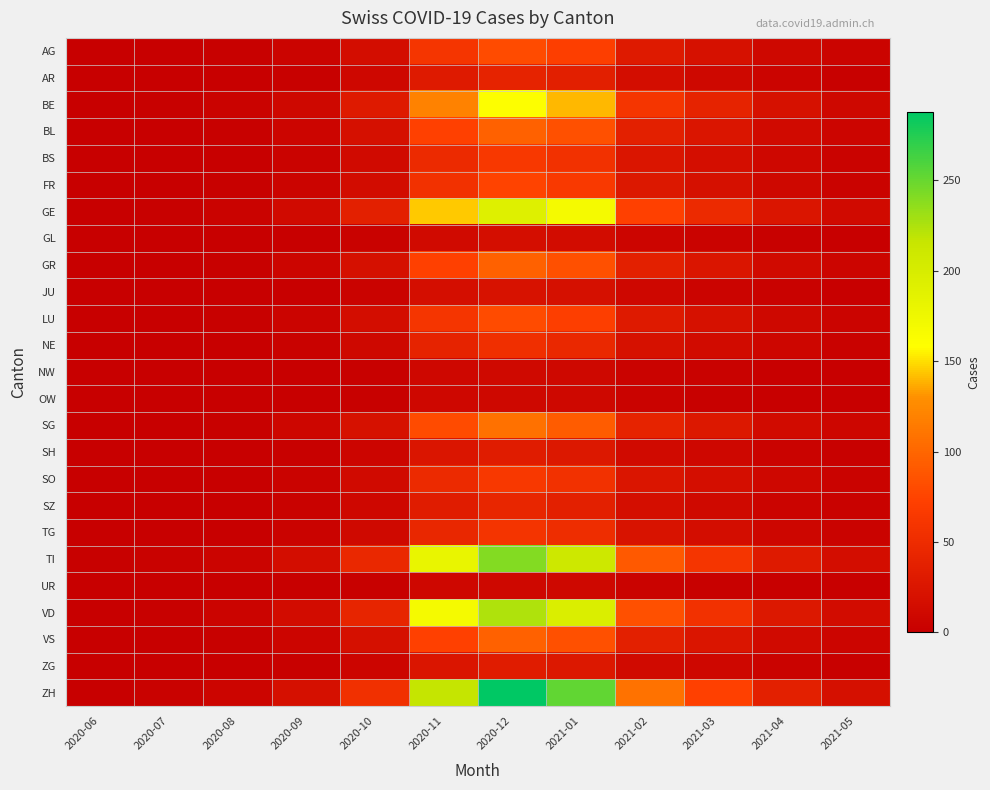

Reading right to left, transcribe all the data shown in this chart.

AG: 2021-05=5	2021-04=10	2021-03=20	2021-02=30	2021-01=70	2020-12=80	2020-11=60	2020-10=15	2020-09=5	2020-08=2	2020-07=1	2020-06=1
AR: 2021-05=2	2021-04=5	2021-03=10	2021-02=15	2021-01=35	2020-12=40	2020-11=30	2020-10=8	2020-09=2	2020-08=1	2020-07=0	2020-06=0
BE: 2021-05=10	2021-04=20	2021-03=40	2021-02=60	2021-01=140	2020-12=160	2020-11=120	2020-10=30	2020-09=10	2020-08=4	2020-07=2	2020-06=0
BL: 2021-05=6	2021-04=12	2021-03=24	2021-02=36	2021-01=84	2020-12=96	2020-11=72	2020-10=18	2020-09=6	2020-08=2	2020-07=1	2020-06=0
BS: 2021-05=4	2021-04=8	2021-03=16	2021-02=24	2021-01=56	2020-12=64	2020-11=48	2020-10=12	2020-09=4	2020-08=1	2020-07=1	2020-06=0
FR: 2021-05=4	2021-04=9	2021-03=18	2021-02=28	2021-01=65	2020-12=75	2020-11=56	2020-10=14	2020-09=5	2020-08=2	2020-07=1	2020-06=0
GE: 2021-05=12	2021-04=24	2021-03=48	2021-02=72	2021-01=168	2020-12=192	2020-11=144	2020-10=36	2020-09=12	2020-08=4	2020-07=2	2020-06=1
GL: 2021-05=1	2021-04=2	2021-03=4	2021-02=6	2021-01=14	2020-12=16	2020-11=12	2020-10=3	2020-09=1	2020-08=0	2020-07=0	2020-06=0
GR: 2021-05=6	2021-04=12	2021-03=24	2021-02=36	2021-01=84	2020-12=96	2020-11=72	2020-10=18	2020-09=6	2020-08=2	2020-07=1	2020-06=1
JU: 2021-05=1	2021-04=3	2021-03=5	2021-02=8	2021-01=18	2020-12=21	2020-11=16	2020-10=4	2020-09=1	2020-08=0	2020-07=0	2020-06=0
LU: 2021-05=5	2021-04=10	2021-03=20	2021-02=30	2021-01=70	2020-12=80	2020-11=60	2020-10=15	2020-09=5	2020-08=2	2020-07=1	2020-06=0
NE: 2021-05=3	2021-04=7	2021-03=13	2021-02=20	2021-01=46	2020-12=53	2020-11=40	2020-10=10	2020-09=3	2020-08=1	2020-07=0	2020-06=0
NW: 2021-05=1	2021-04=1	2021-03=3	2021-02=4	2021-01=9	2020-12=11	2020-11=8	2020-10=2	2020-09=1	2020-08=0	2020-07=0	2020-06=0
OW: 2021-05=1	2021-04=1	2021-03=2	2021-02=4	2021-01=9	2020-12=10	2020-11=8	2020-10=2	2020-09=1	2020-08=0	2020-07=0	2020-06=0
SG: 2021-05=7	2021-04=13	2021-03=27	2021-02=40	2021-01=93	2020-12=107	2020-11=80	2020-10=20	2020-09=7	2020-08=2	2020-07=1	2020-06=0
SH: 2021-05=2	2021-04=4	2021-03=8	2021-02=12	2021-01=28	2020-12=32	2020-11=24	2020-10=6	2020-09=2	2020-08=1	2020-07=0	2020-06=0
SO: 2021-05=4	2021-04=8	2021-03=16	2021-02=24	2021-01=56	2020-12=64	2020-11=48	2020-10=12	2020-09=4	2020-08=1	2020-07=1	2020-06=0
SZ: 2021-05=3	2021-04=5	2021-03=11	2021-02=16	2021-01=37	2020-12=43	2020-11=32	2020-10=8	2020-09=3	2020-08=1	2020-07=0	2020-06=0
TG: 2021-05=4	2021-04=7	2021-03=15	2021-02=22	2021-01=51	2020-12=59	2020-11=44	2020-10=11	2020-09=4	2020-08=1	2020-07=1	2020-06=0
TI: 2021-05=15	2021-04=30	2021-03=60	2021-02=90	2021-01=210	2020-12=240	2020-11=180	2020-10=45	2020-09=15	2020-08=5	2020-07=3	2020-06=2
UR: 2021-05=1	2021-04=1	2021-03=2	2021-02=4	2021-01=9	2020-12=10	2020-11=8	2020-10=2	2020-09=1	2020-08=0	2020-07=0	2020-06=0
VD: 2021-05=14	2021-04=28	2021-03=56	2021-02=84	2021-01=196	2020-12=224	2020-11=168	2020-10=42	2020-09=14	2020-08=5	2020-07=2	2020-06=1
VS: 2021-05=6	2021-04=12	2021-03=24	2021-02=36	2021-01=84	2020-12=96	2020-11=72	2020-10=18	2020-09=6	2020-08=2	2020-07=1	2020-06=0
ZG: 2021-05=2	2021-04=4	2021-03=8	2021-02=12	2021-01=28	2020-12=32	2020-11=24	2020-10=6	2020-09=2	2020-08=1	2020-07=0	2020-06=0
ZH: 2021-05=18	2021-04=36	2021-03=72	2021-02=108	2021-01=252	2020-12=288	2020-11=216	2020-10=54	2020-09=18	2020-08=6	2020-07=3	2020-06=1